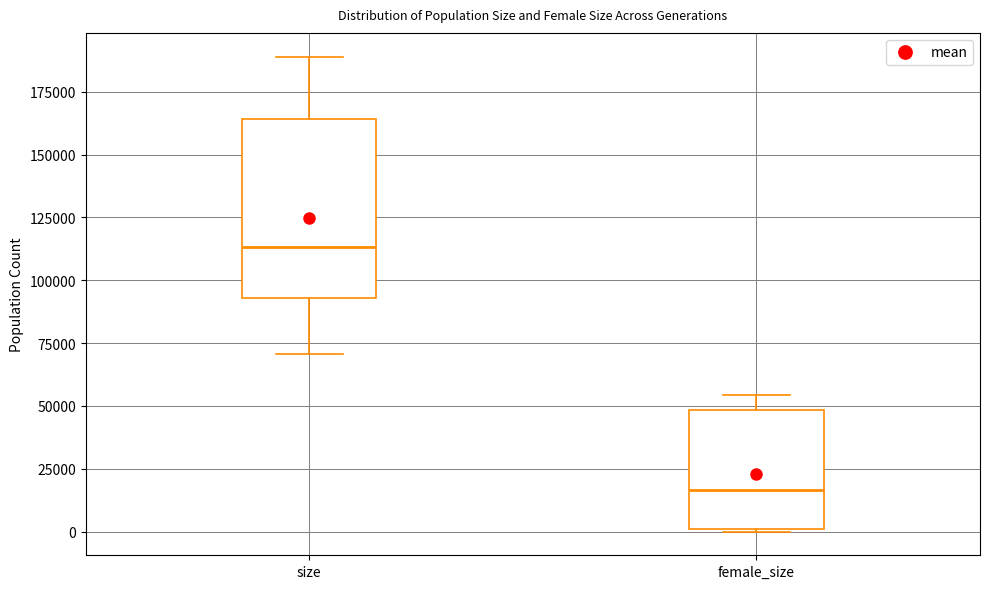

Where is the upper edge of the box for size on the y-axis? The values are not printed on the chart, so give them approximately, as read against the axis.

165000